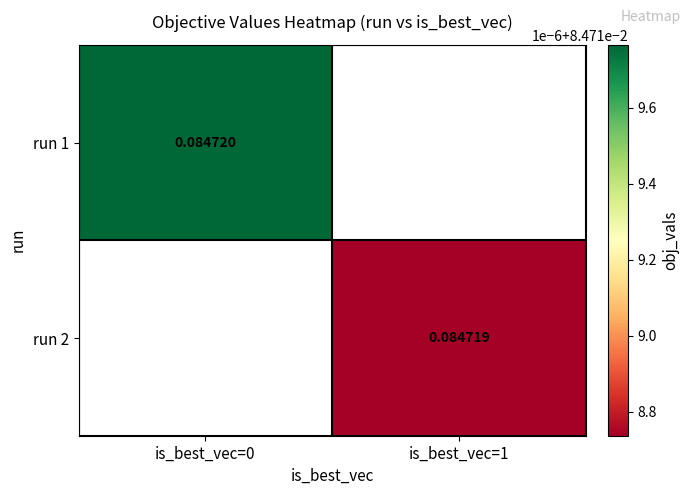

Is the value of run 1 at is_best_vec=0 greater than the value of run 2 at is_best_vec=1?

Yes